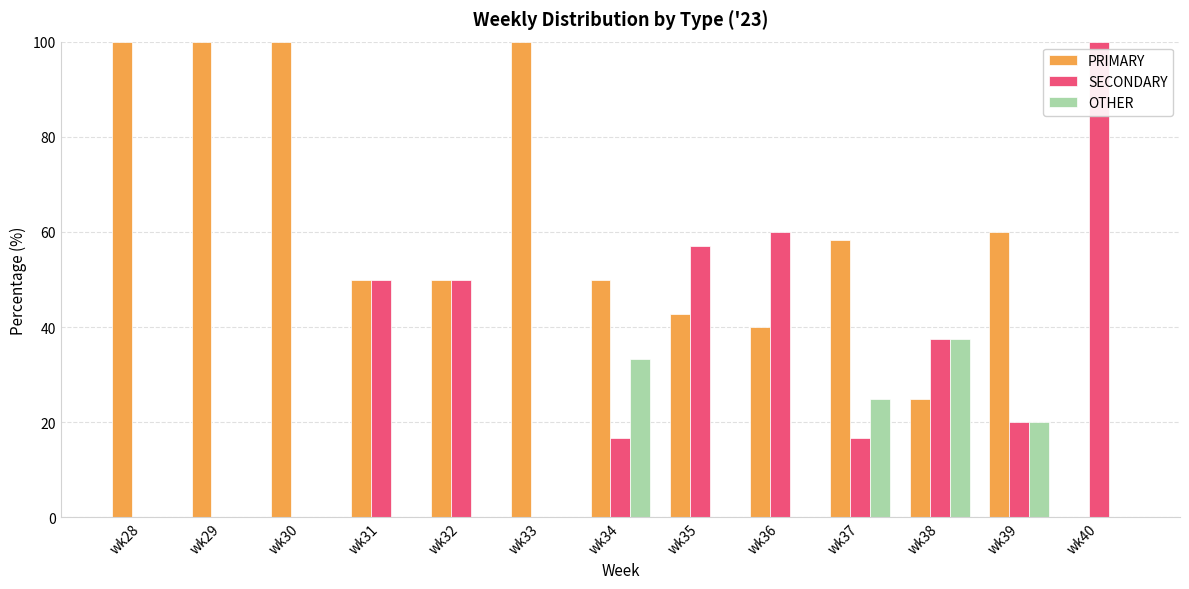

How many groups of bars are there?

13